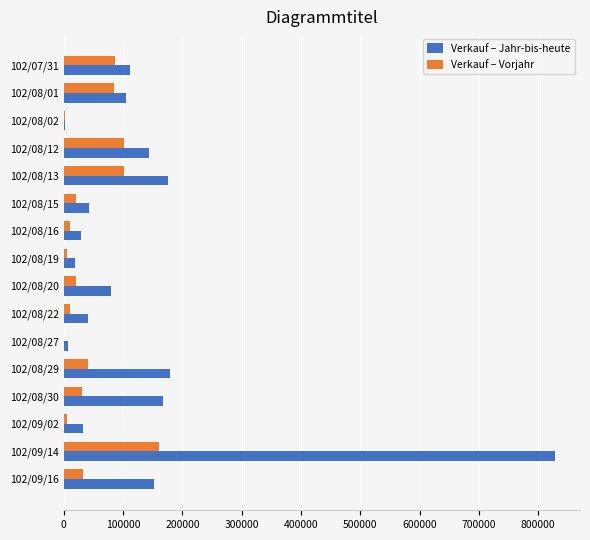

Which series changed the most between 102/08/12 and 102/08/15?

Verkauf – Jahr-bis-heute